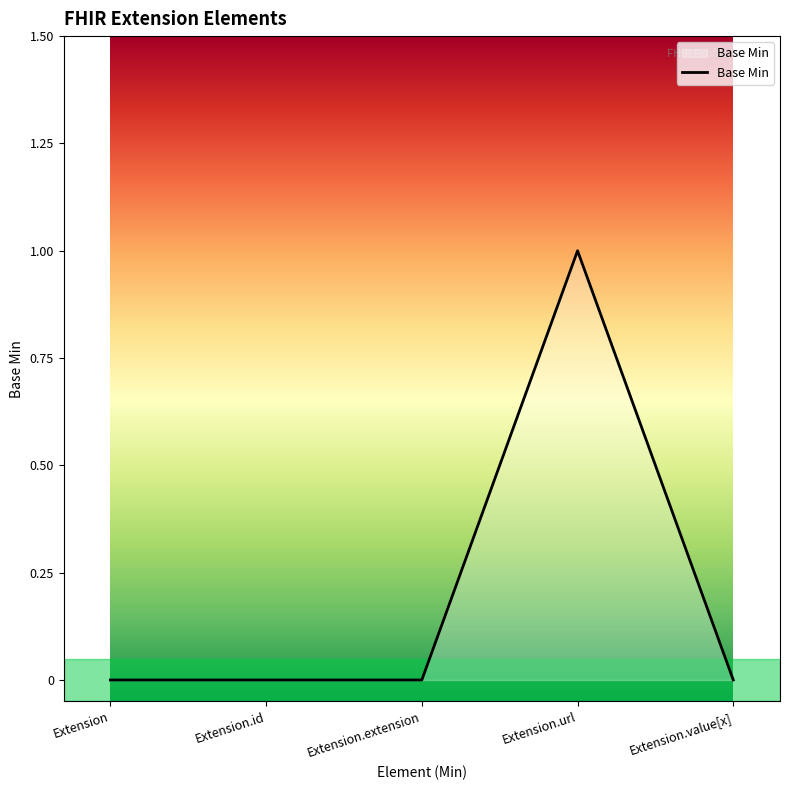

How many lines are shown in the chart?

1